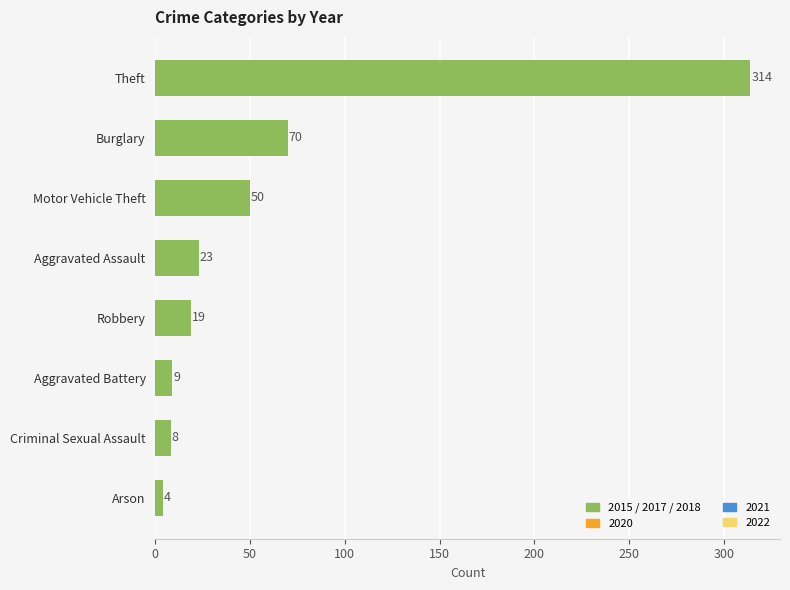

What is the sum of all values?

497